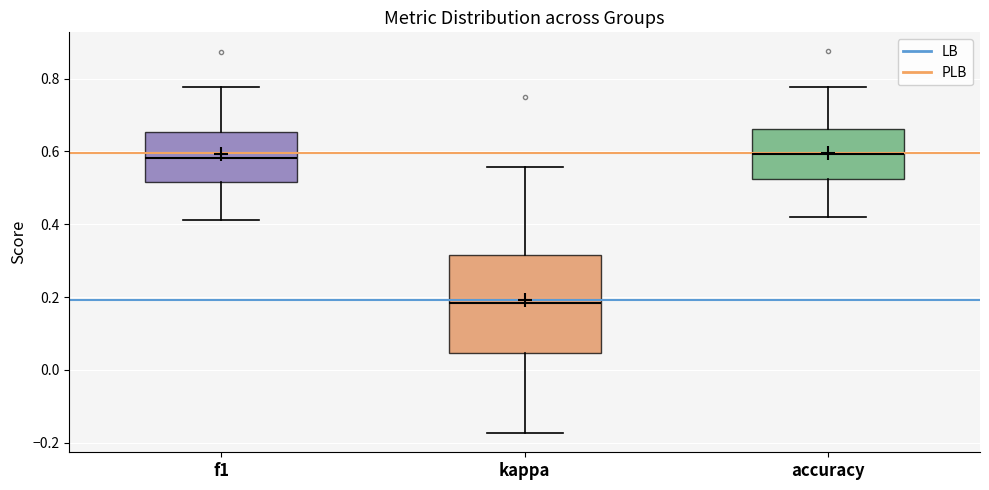

Which box is the tallest, from its lower edge to its upper edge?

kappa